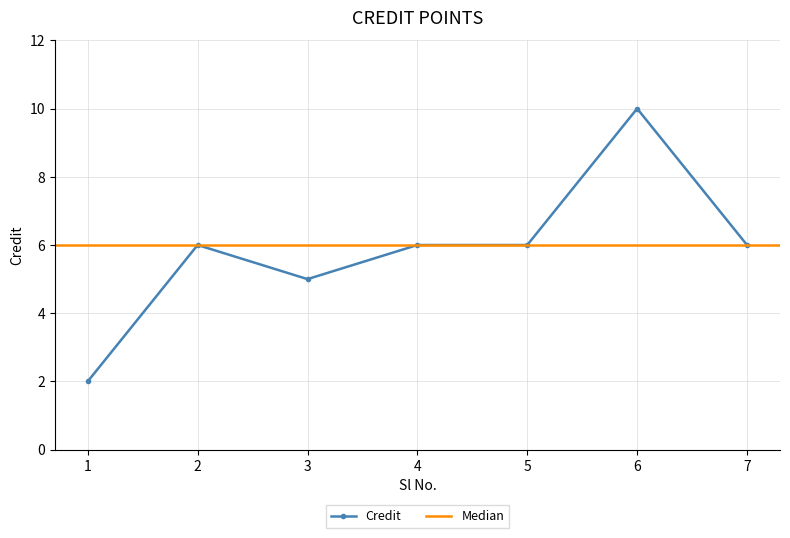

What is the difference between the values at 1 and 4?

4